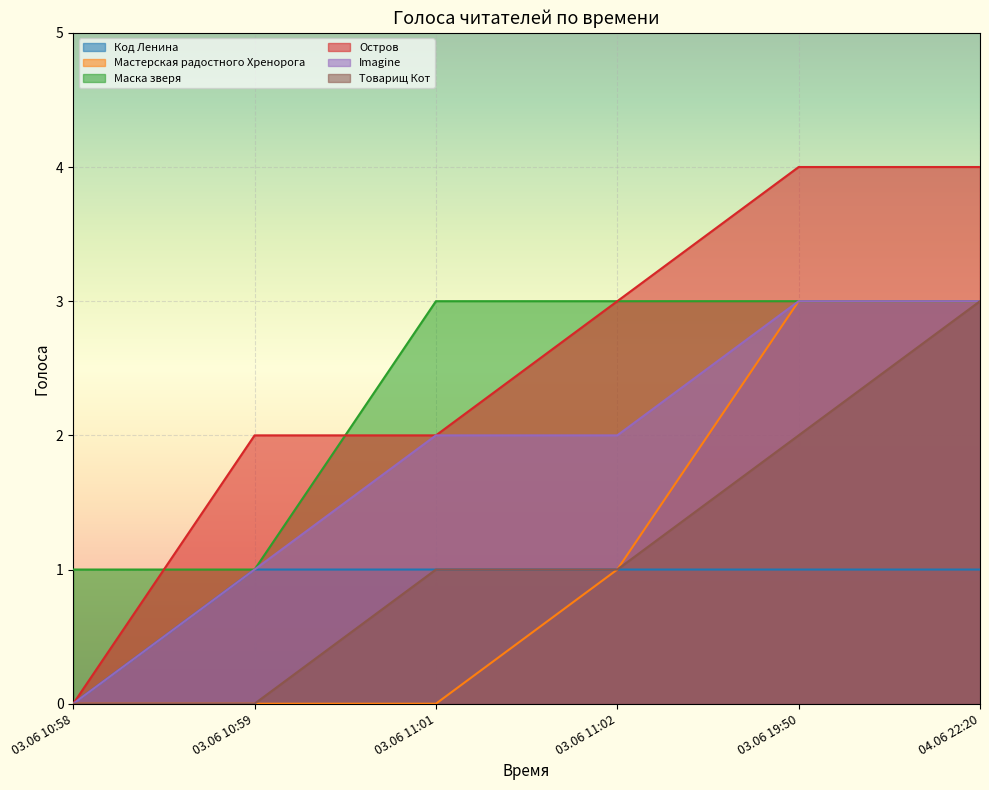

What is the label of the 4th point from the left?

03.06 11:02